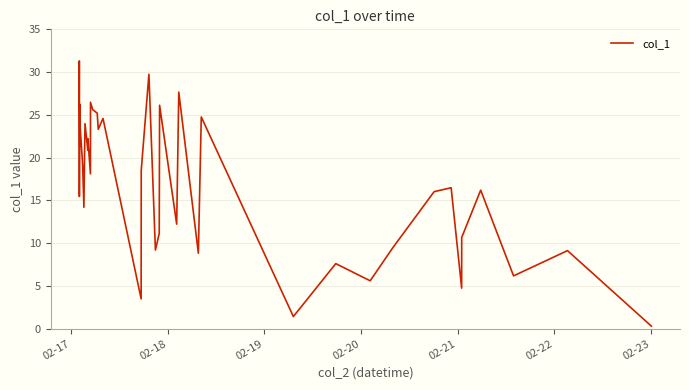

What is the difference between the maximum and minimum values?

31.0